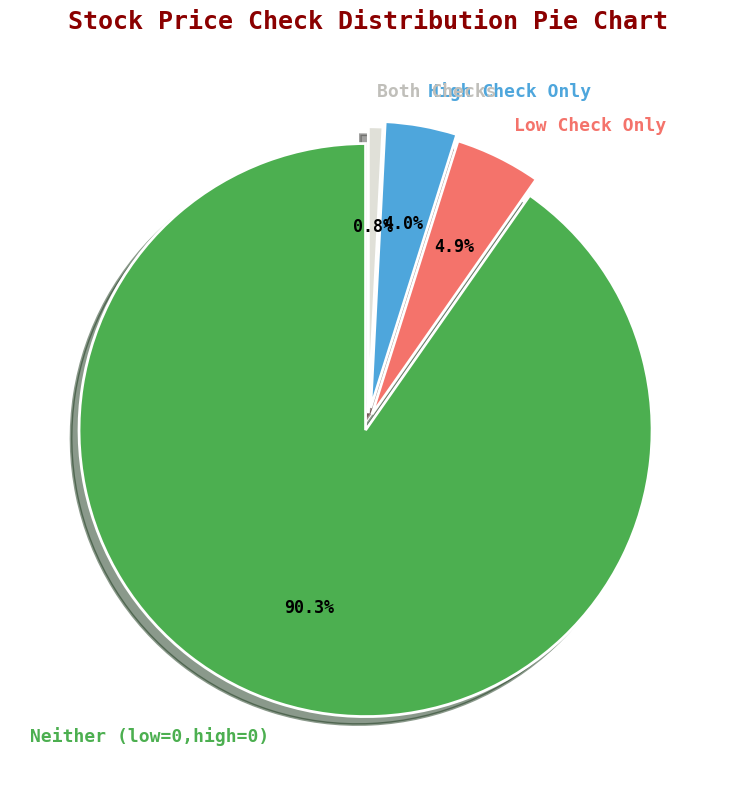

What portion of the pie excludes Both Checks?

99.2%